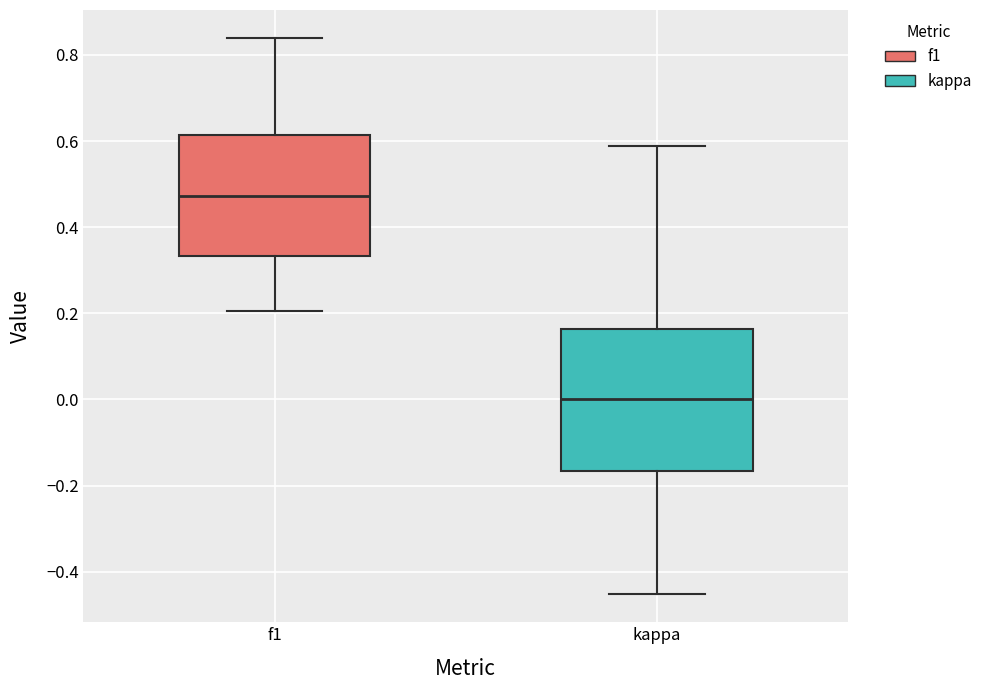

Where does the median line of the box for f1 sit on the y-axis? The values are not printed on the chart, so give them approximately, as read against the axis.

0.48